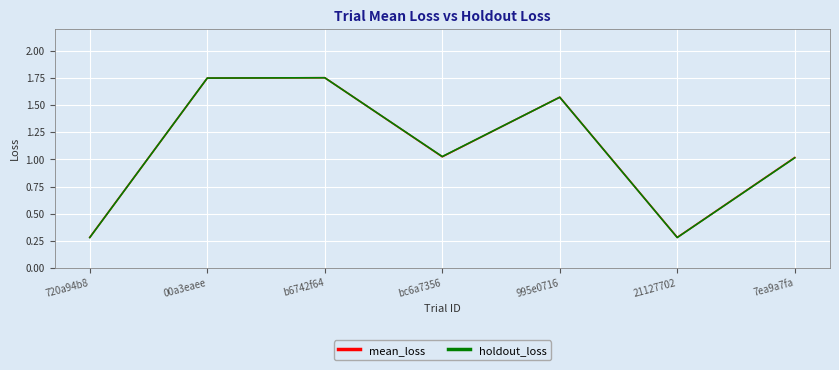

At how many categories does at least one series exceed 1?

5